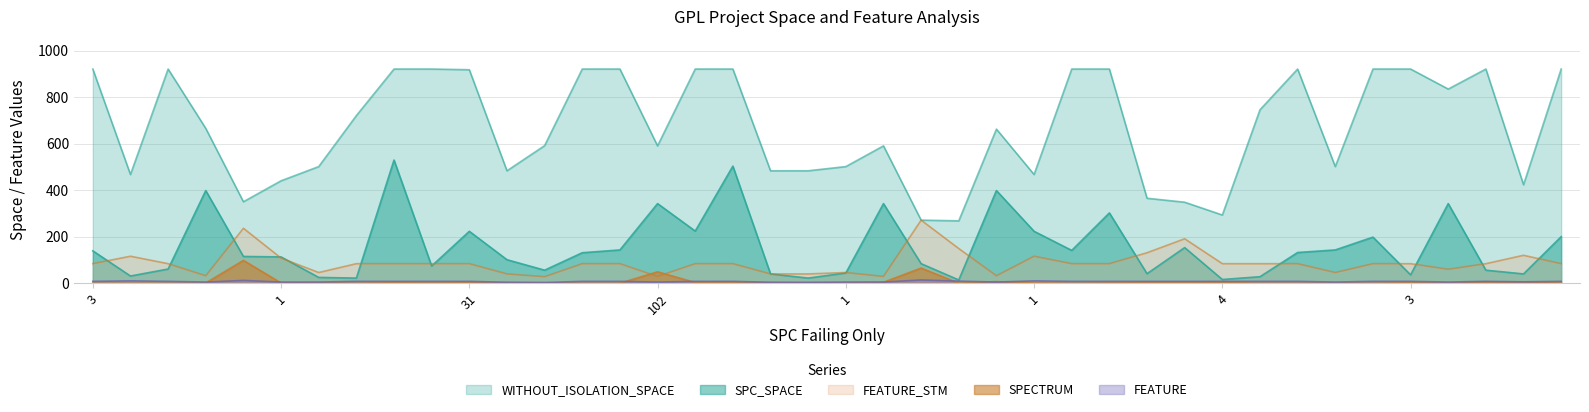

At which category is the sum across all series the highest?

24